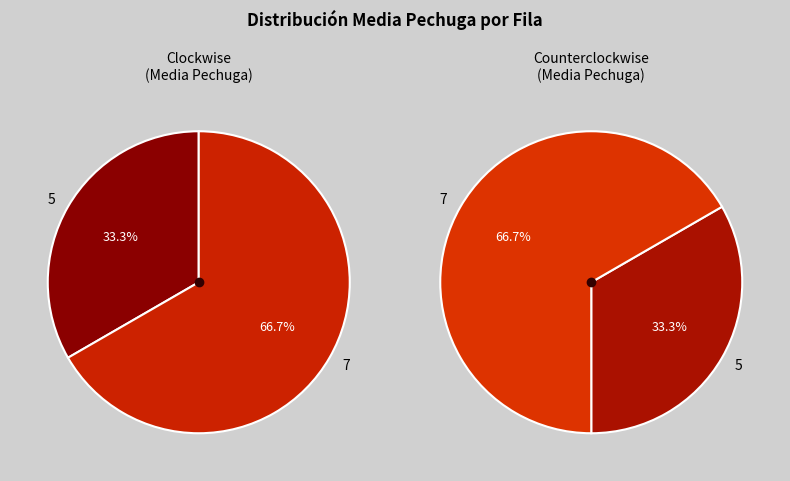

What percentage is NOT represented by 1?

100.0%